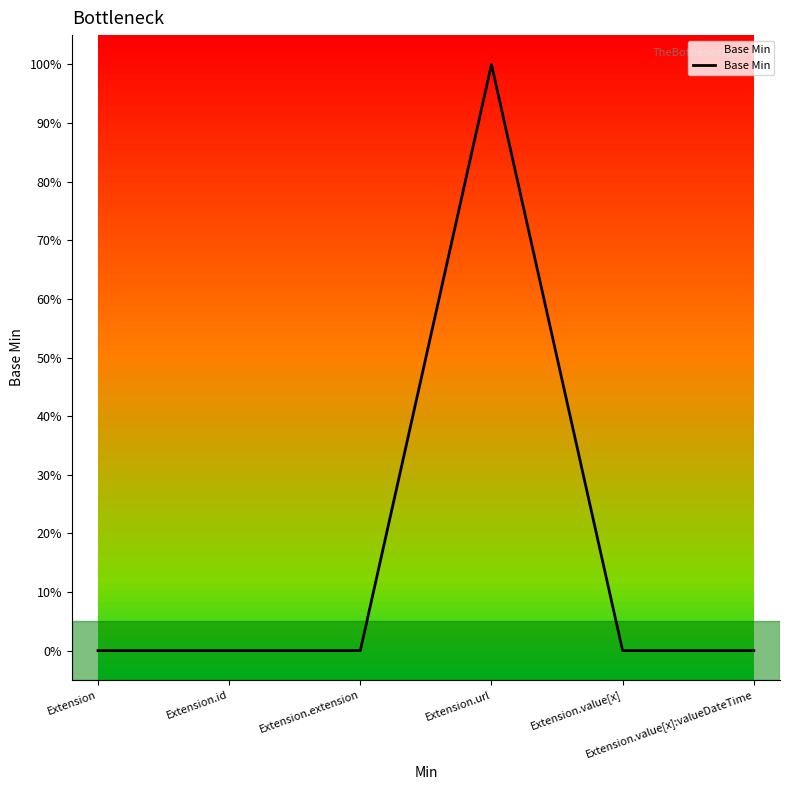

Which category has the highest value across all series?

Extension.url